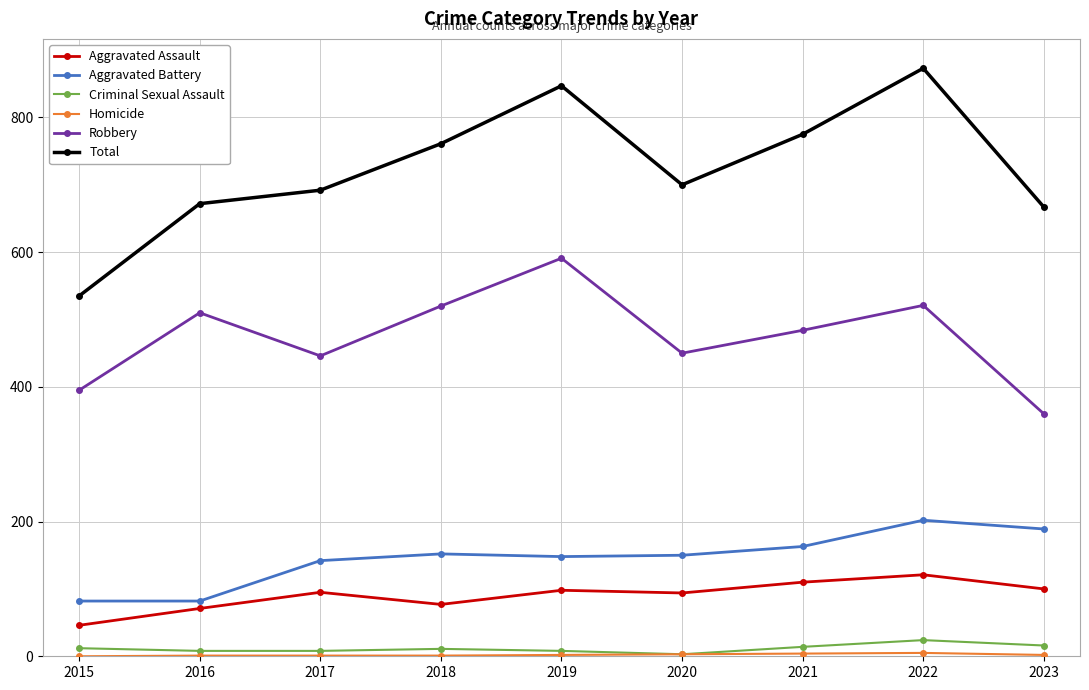

How many lines are shown in the chart?

6